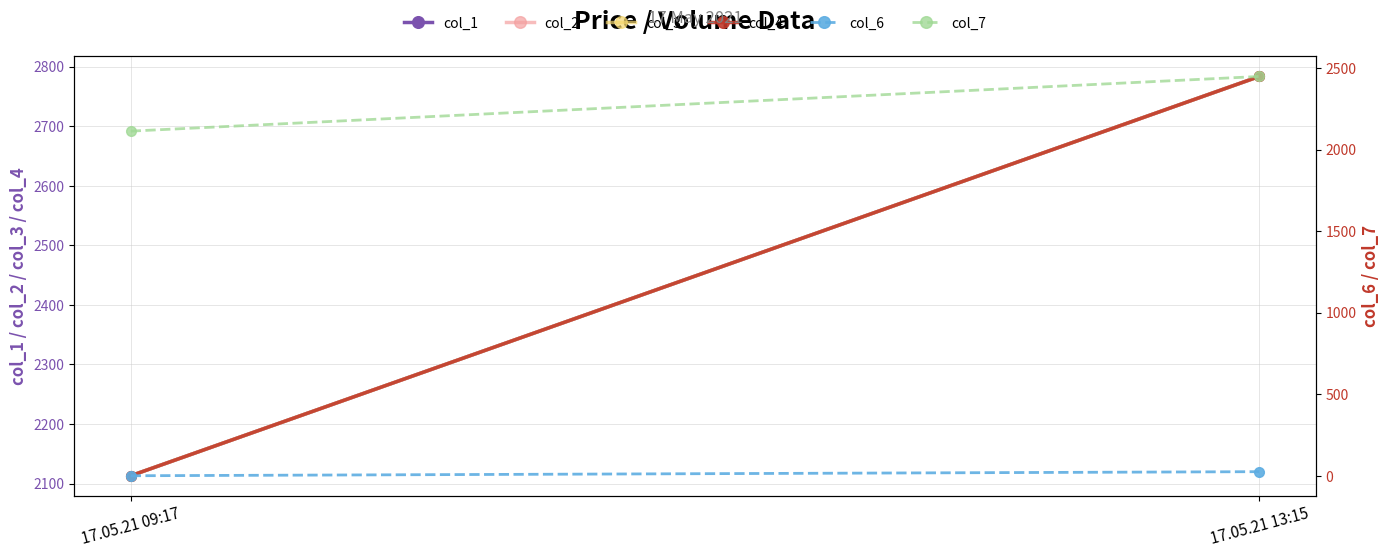

Which series changed the most between 17.05.21 09:17 and 17.05.21 13:15?

col_1